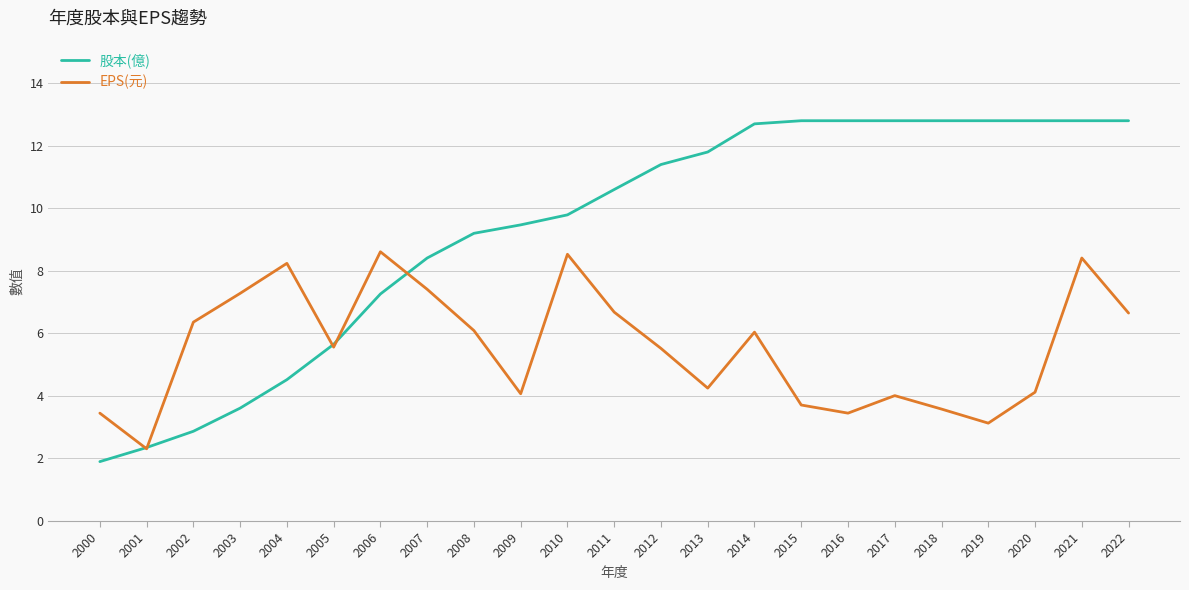

True or false: EPS(元) has more than 1 interior local peaks.

True